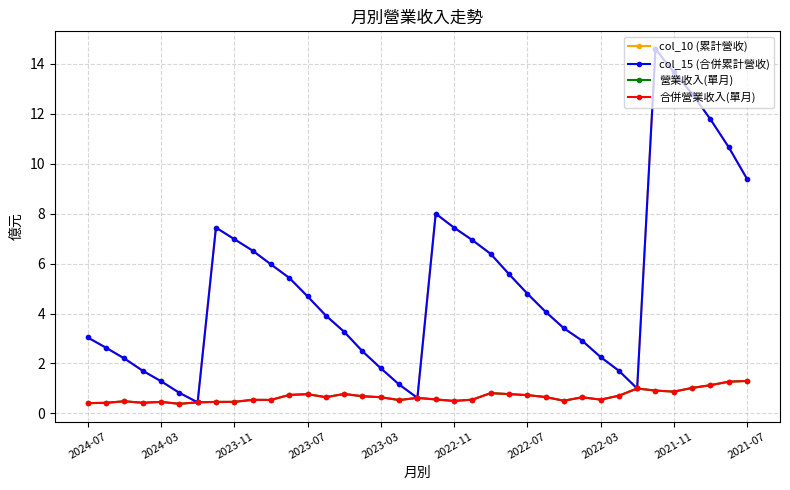

Reading right to left, what are all the values shown in this chart?

col_10 (累計營收): 9.4	10.7	11.8	12.8	13.7	14.6	1.0	1.7	2.3	2.9	3.4	4.1	4.8	5.6	6.4	6.9	7.4	8.0	0.6	1.2	1.8	2.5	3.3	3.9	4.7	5.4	6.0	6.5	7.0	7.4	0.4	0.8	1.3	1.7	2.2	2.6	3.0
col_15 (合併累計營收): 9.4	10.7	11.8	12.8	13.7	14.6	1.0	1.7	2.3	2.9	3.4	4.1	4.8	5.6	6.4	6.9	7.4	8.0	0.6	1.2	1.8	2.5	3.3	3.9	4.7	5.4	6.0	6.5	7.0	7.4	0.4	0.8	1.3	1.7	2.2	2.6	3.0
營業收入(單月): 1.3	1.3	1.1	1.0	0.9	0.9	1.0	0.7	0.6	0.6	0.5	0.7	0.7	0.8	0.8	0.6	0.5	0.6	0.6	0.5	0.6	0.7	0.8	0.7	0.8	0.7	0.5	0.5	0.5	0.5	0.4	0.4	0.5	0.4	0.5	0.4	0.4
合併營業收入(單月): 1.3	1.3	1.1	1.0	0.9	0.9	1.0	0.7	0.6	0.6	0.5	0.7	0.7	0.8	0.8	0.6	0.5	0.6	0.6	0.5	0.6	0.7	0.8	0.7	0.8	0.7	0.5	0.5	0.5	0.5	0.4	0.4	0.5	0.4	0.5	0.4	0.4